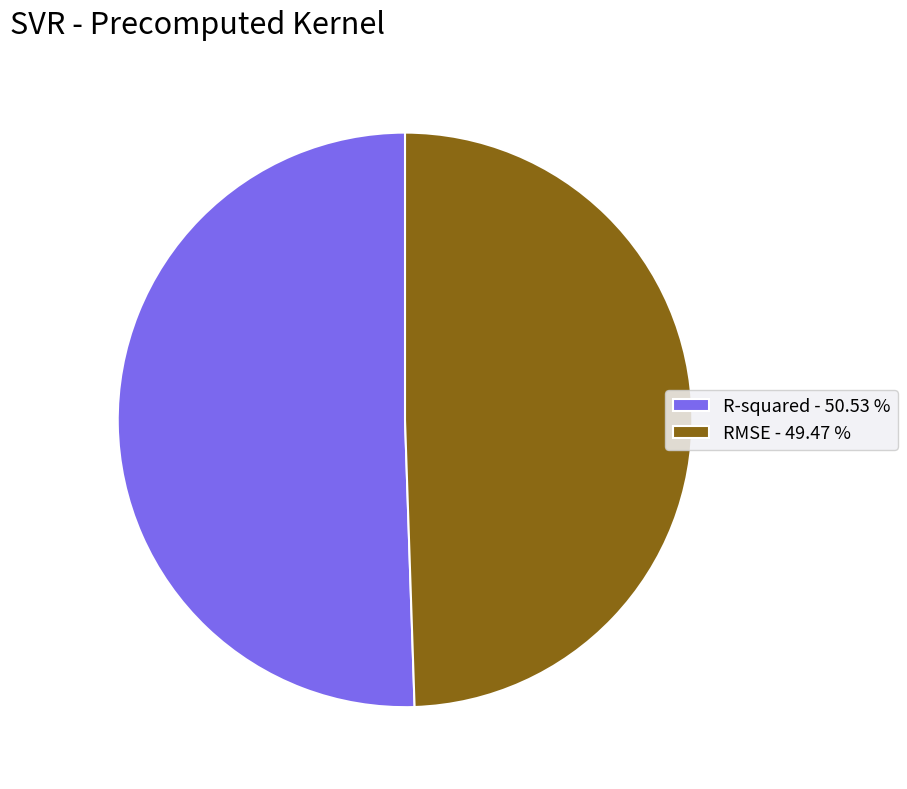

Is the sum of RMSE and R-squared greater than half?

Yes